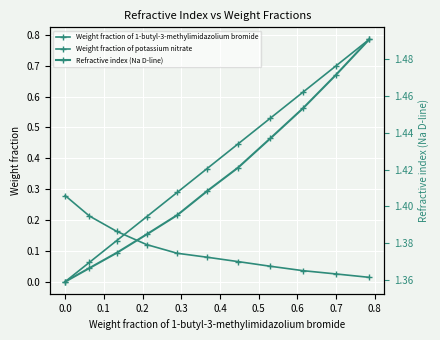

How many lines are shown in the chart?

3